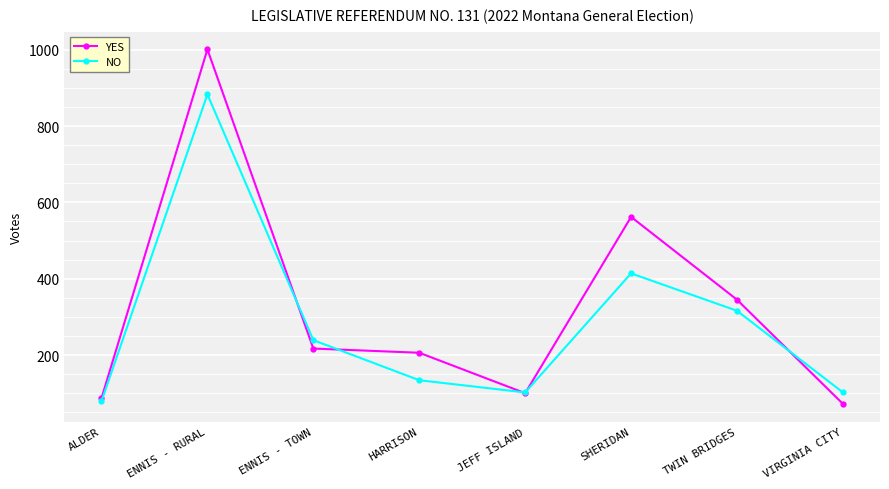

List the series in order of their peak value, lowest first.

NO, YES